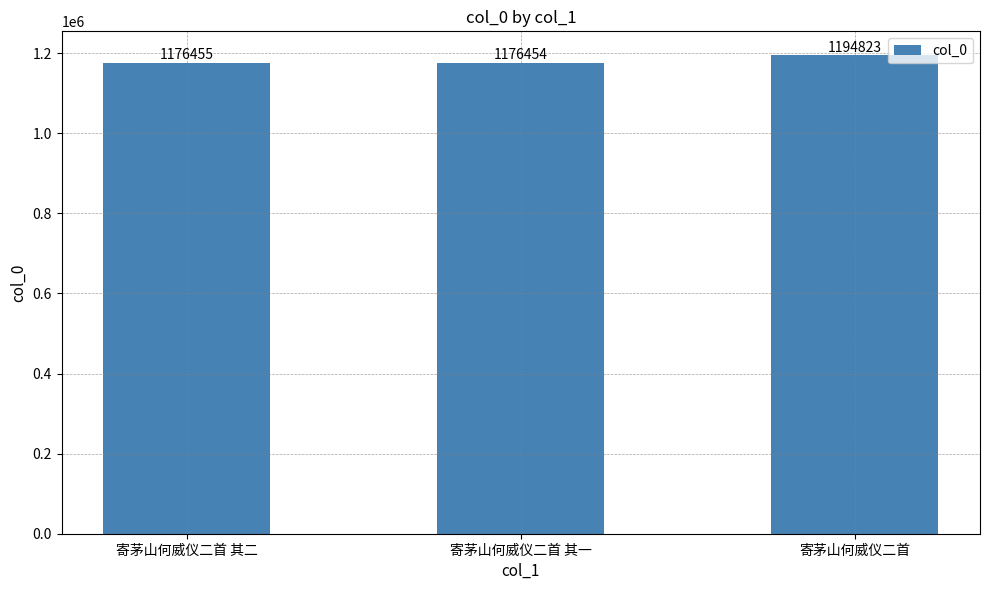

The value at 寄茅山何威仪二首 其二 is 1176455. True or false?

True